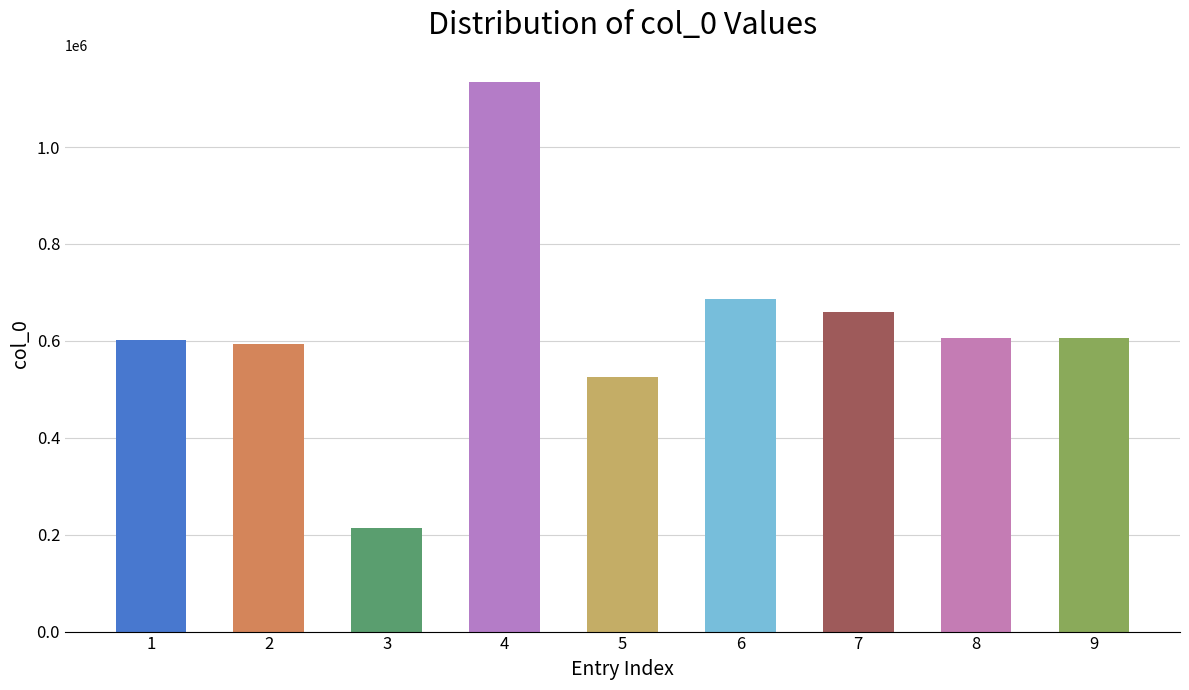

Which label corresponds to the largest value in the chart?

4